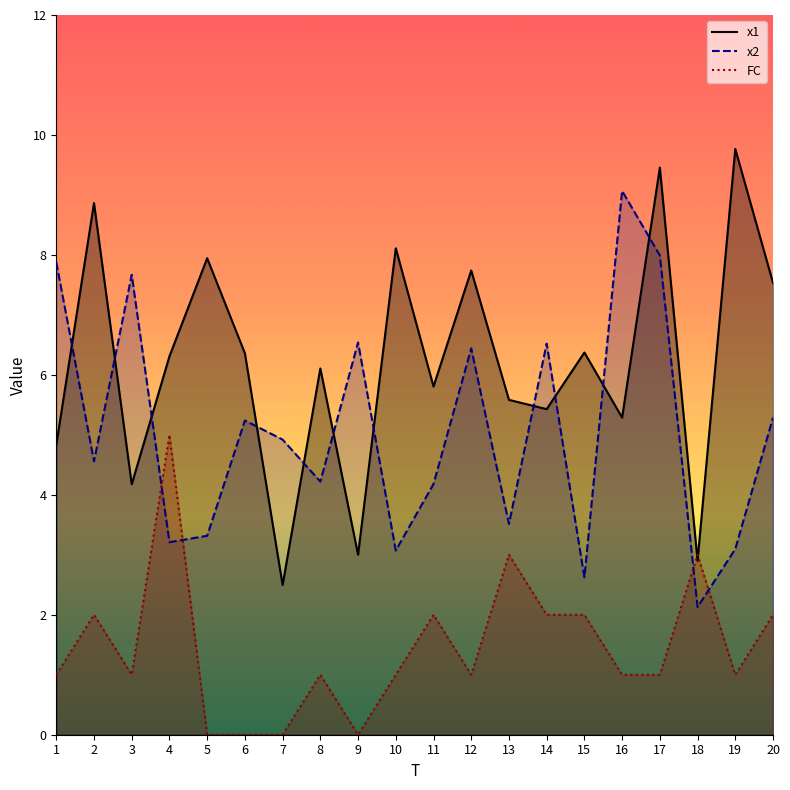

List the labels in order of x2 value, smallest first.

18, 15, 10, 19, 4, 5, 13, 11, 8, 2, 7, 6, 20, 12, 14, 9, 3, 1, 17, 16